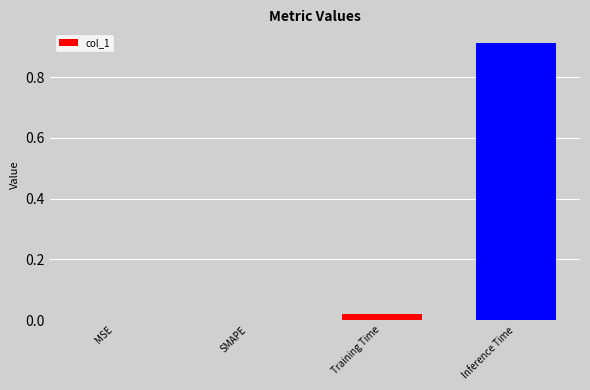

Which label corresponds to the largest value in the chart?

Inference Time